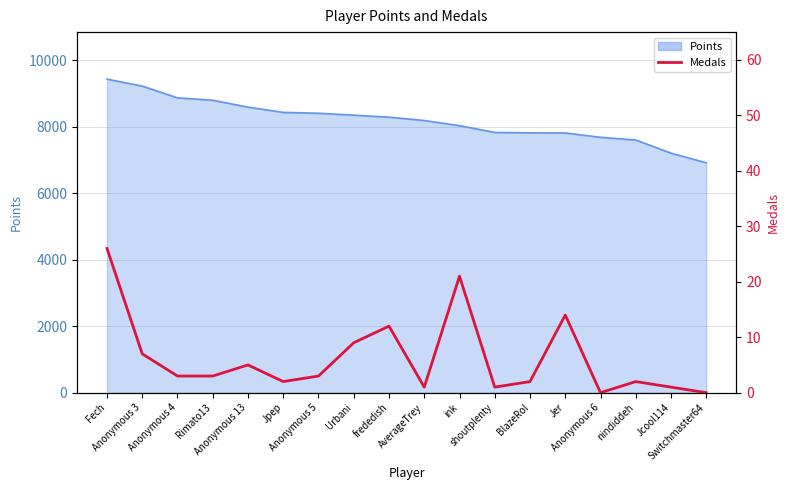

Reading right to left, extract all data points from this chart.

0	1	2	0	14	2	1	21	1	12	9	3	2	5	3	3	7	26